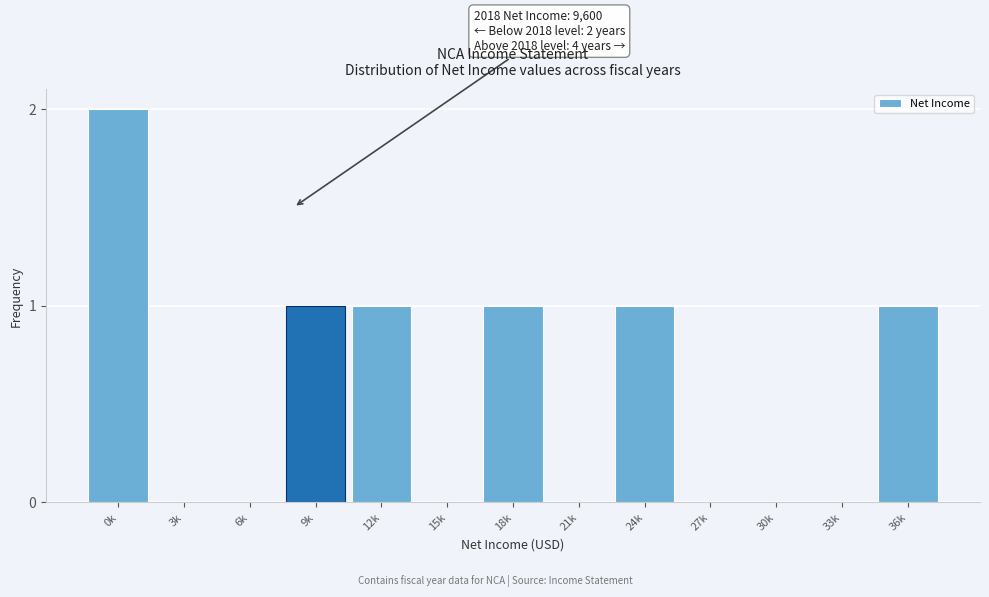

Reading right to left, list all the values displayed in this chart.

36k=1	33k=0	30k=0	27k=0	24k=1	21k=0	18k=1	15k=0	12k=1	9k=1	6k=0	3k=0	0k=2